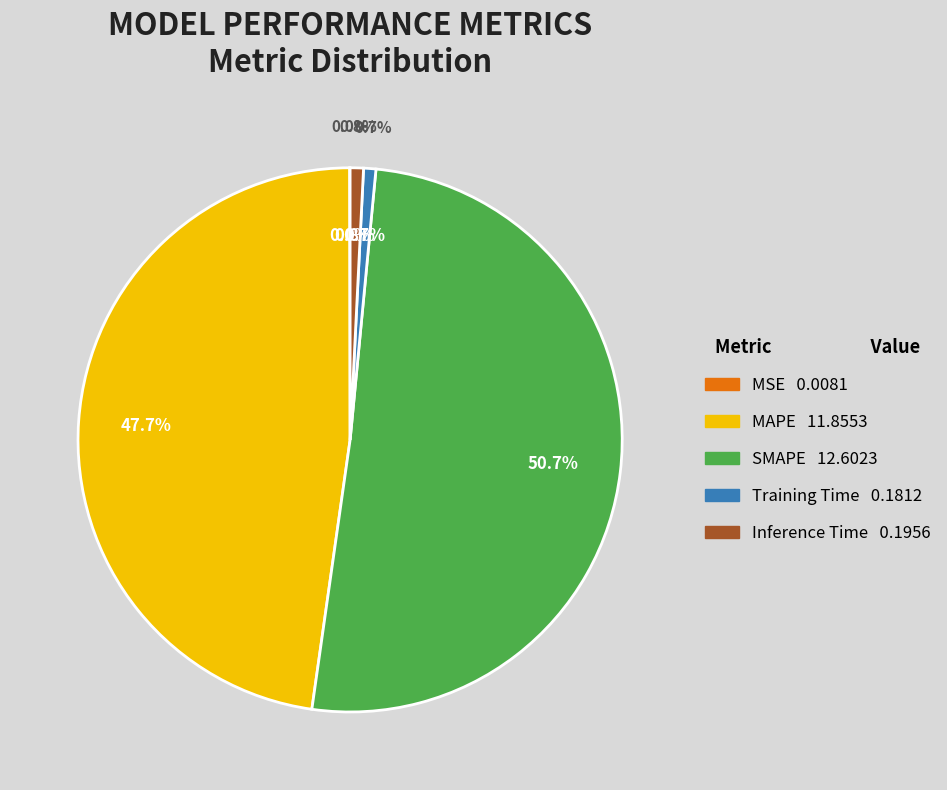

True or false: Training Time accounts for 1% of the total.

True